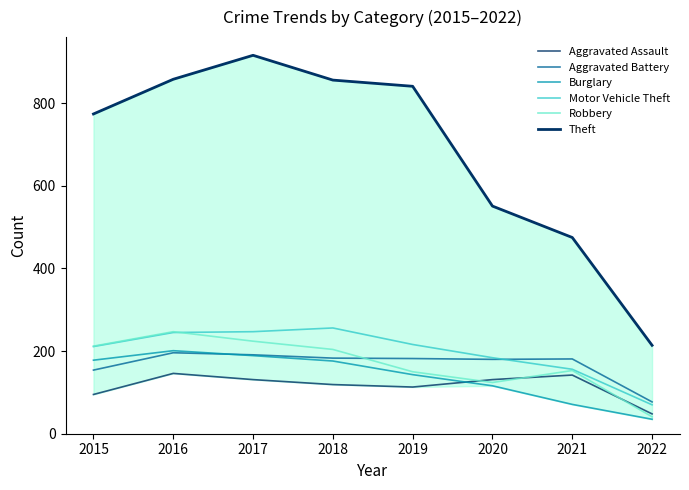

The Burglary series shows 189 at 2017. True or false?

True